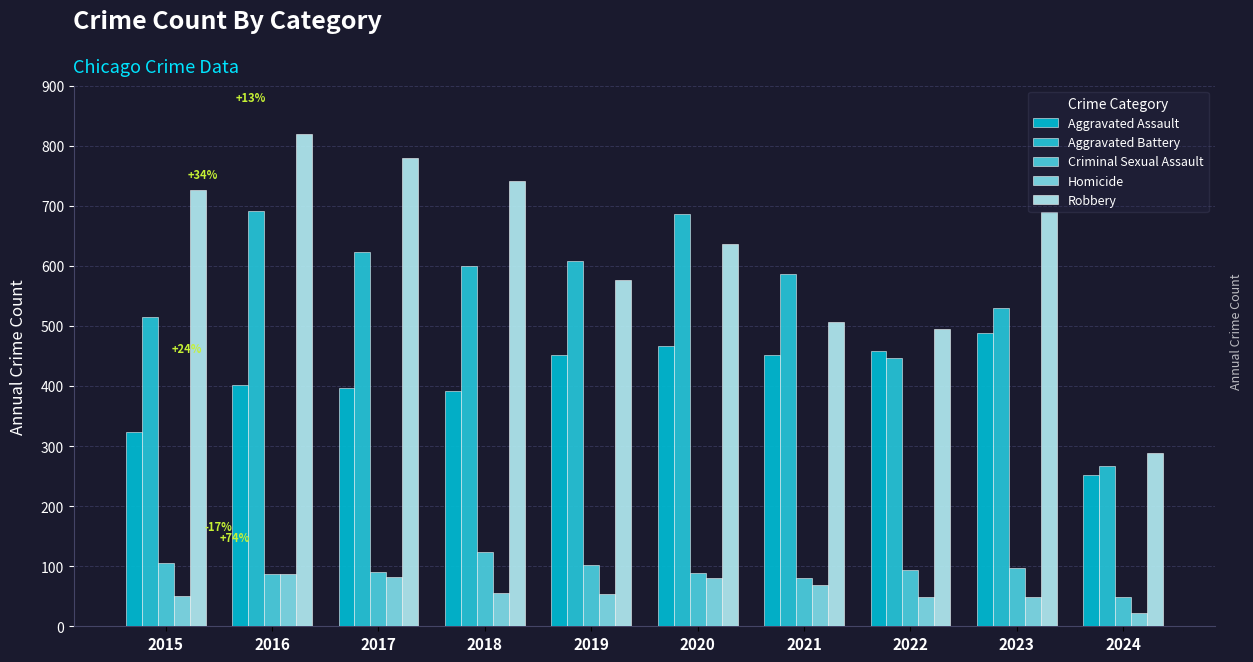

What is the value of the Aggravated Battery bar at the 4th from the left?

600